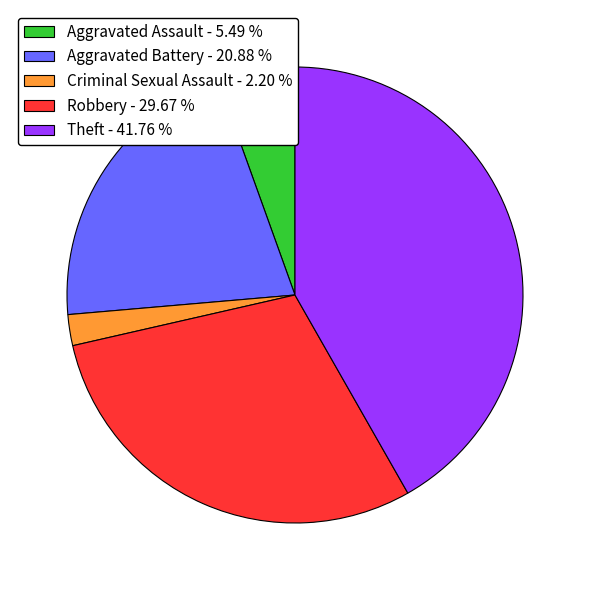

Combined, do Theft - 41.76 % and Aggravated Assault - 5.49 % account for over 50%?

No